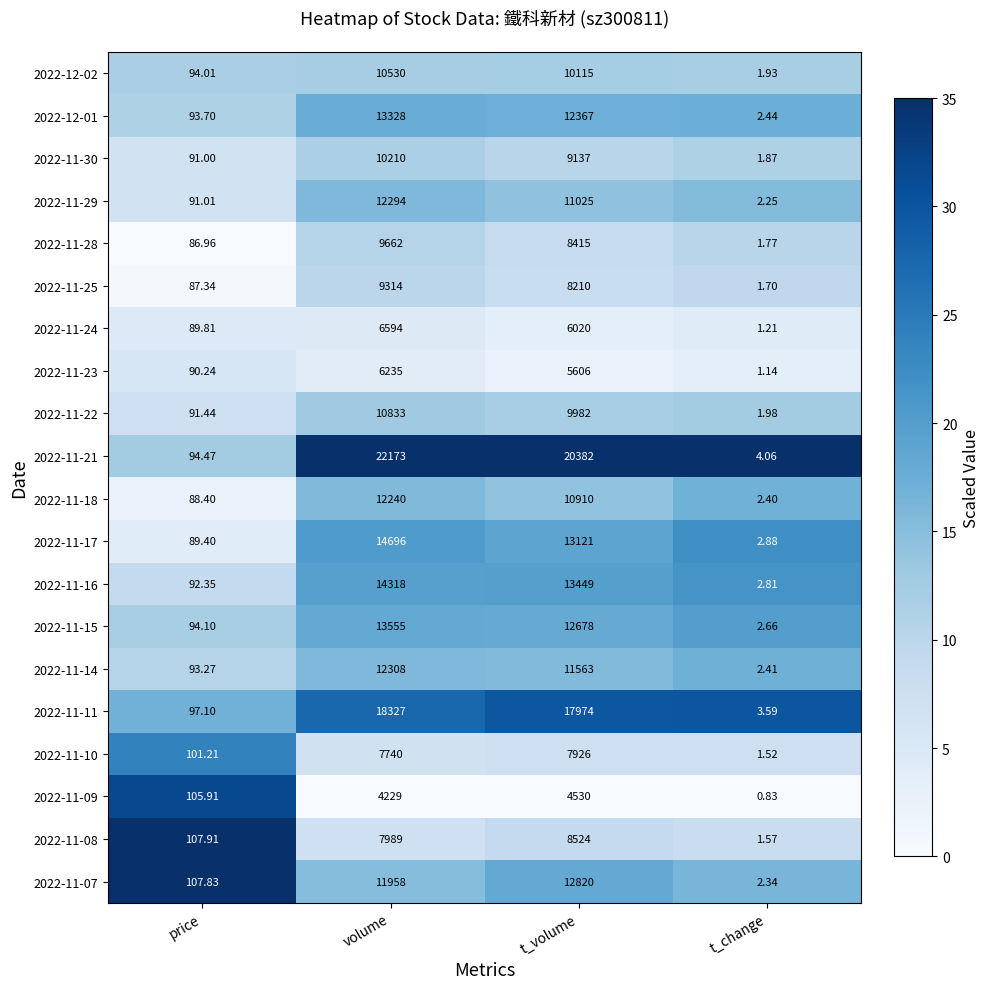

Which category has the lowest value across all series?

t_change